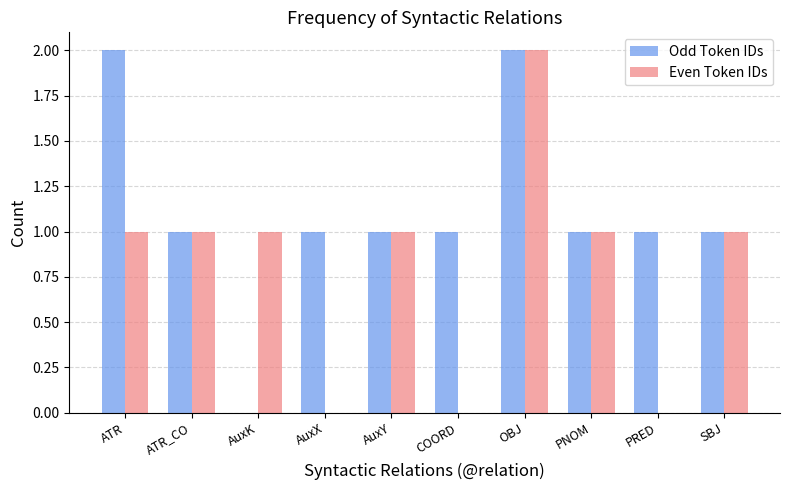

How many values in Odd Token IDs are above zero?

9